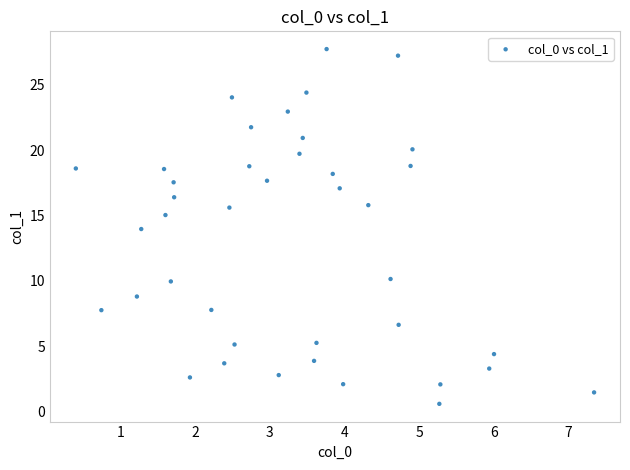

What is the range of X values (max minus min)?

6.9